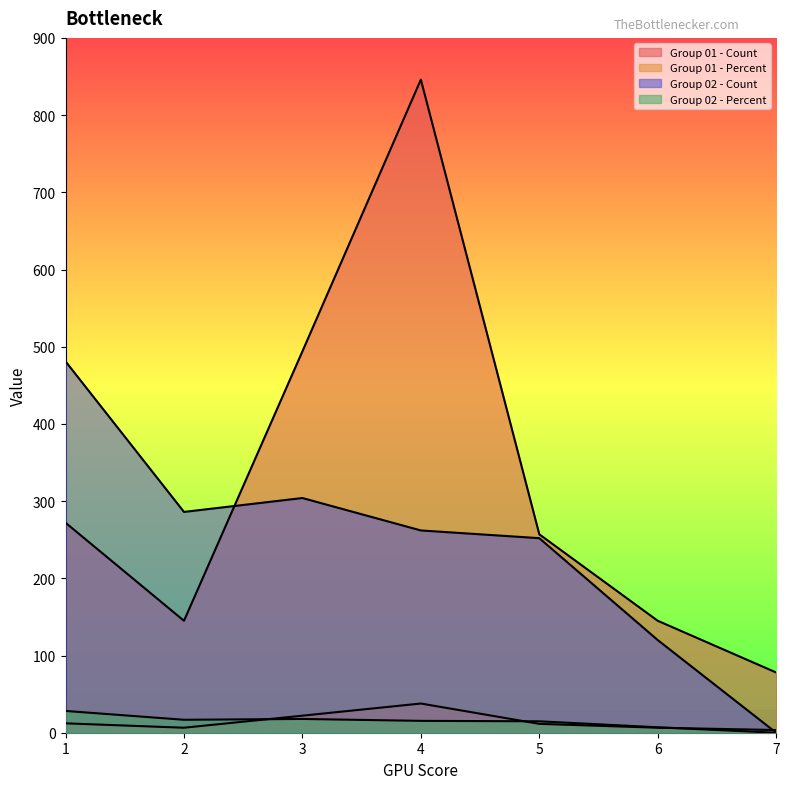

What is the total value across all series at 2?

454.2